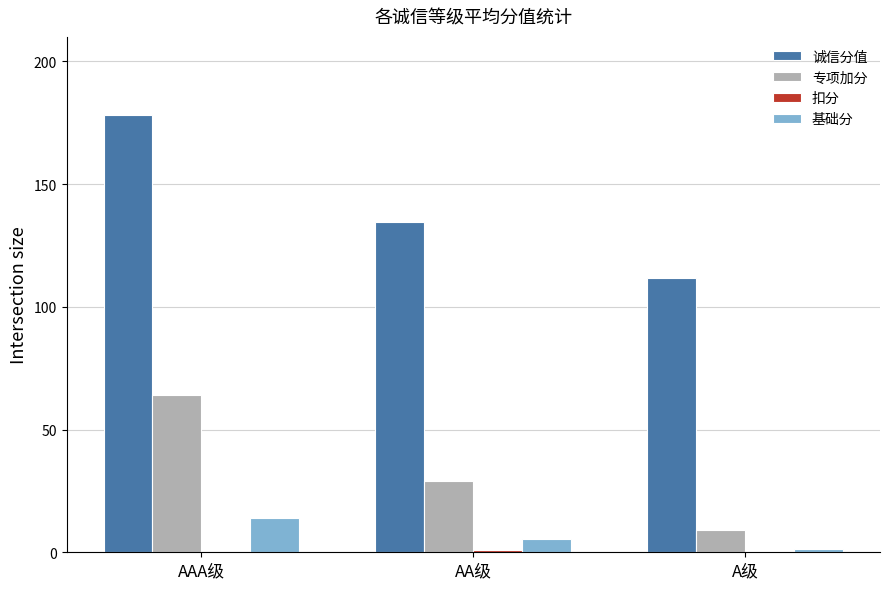

Which series has the widest spread of values?

诚信分值